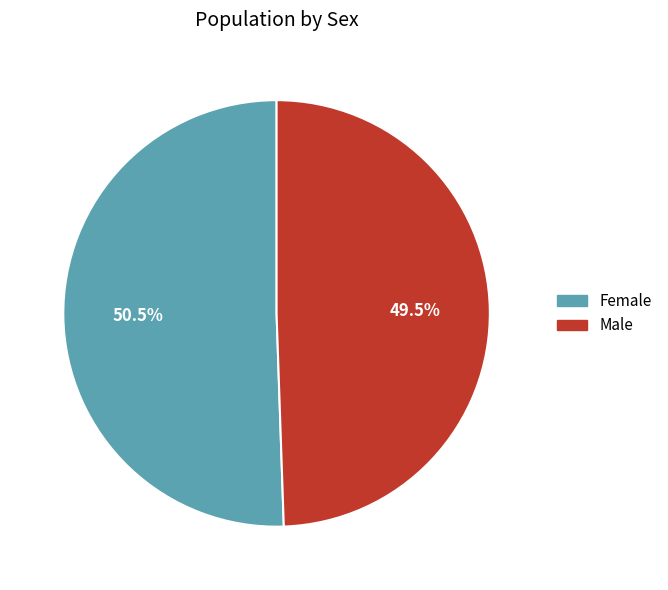

To the nearest percent, what is the difference between the Female and Male slice percentages?

1%